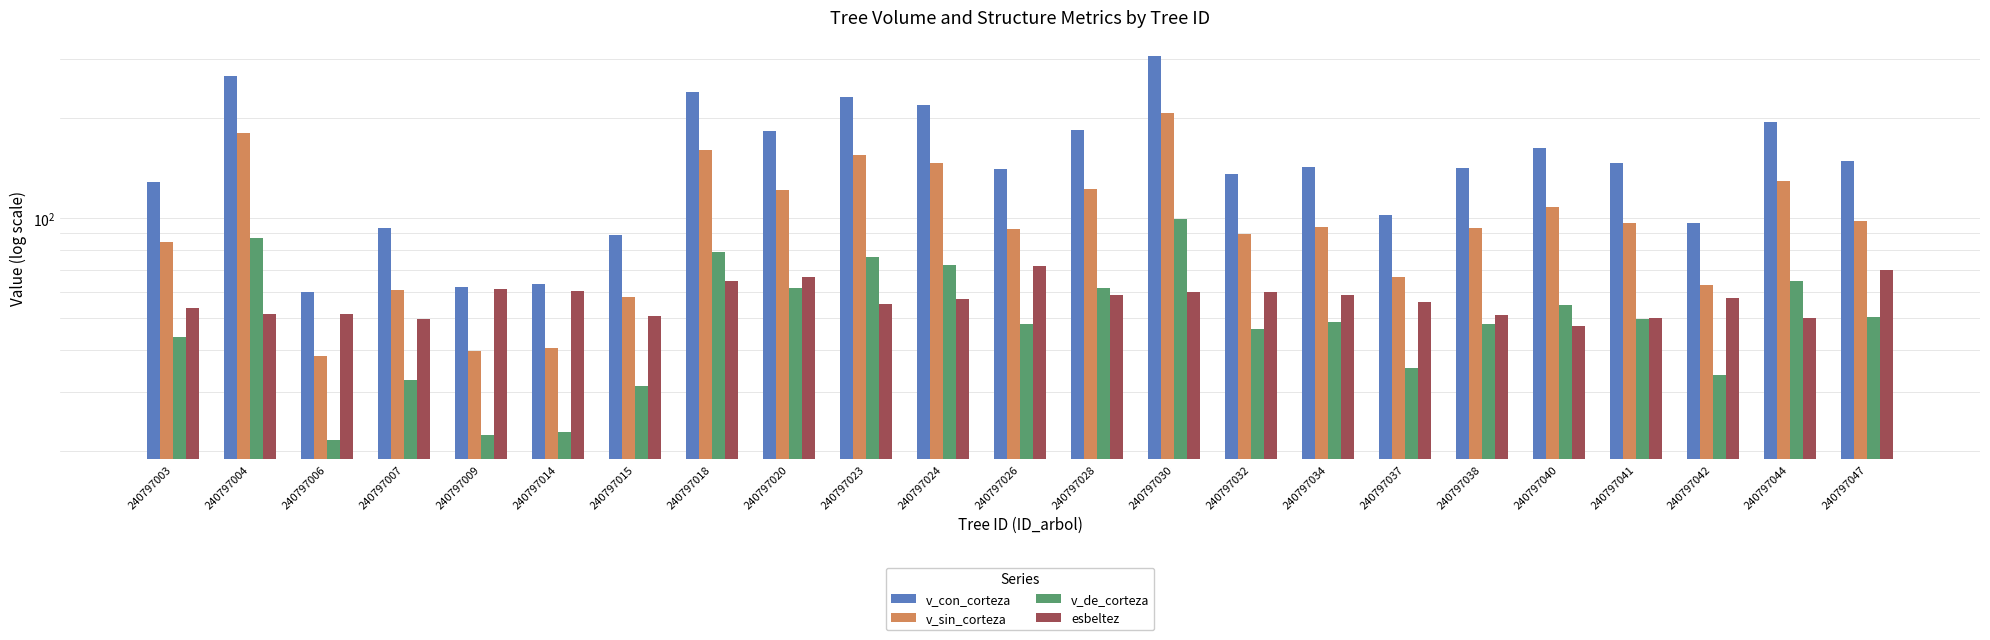

The value of v_con_corteza at 240797040 is 260.8. True or false?

False